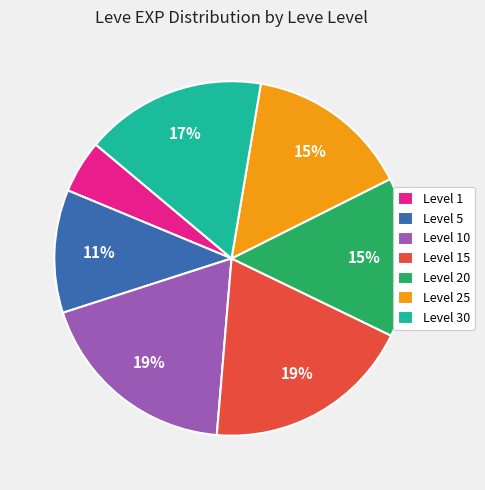

What percentage is the Level 25 slice, to the nearest percent?

15%